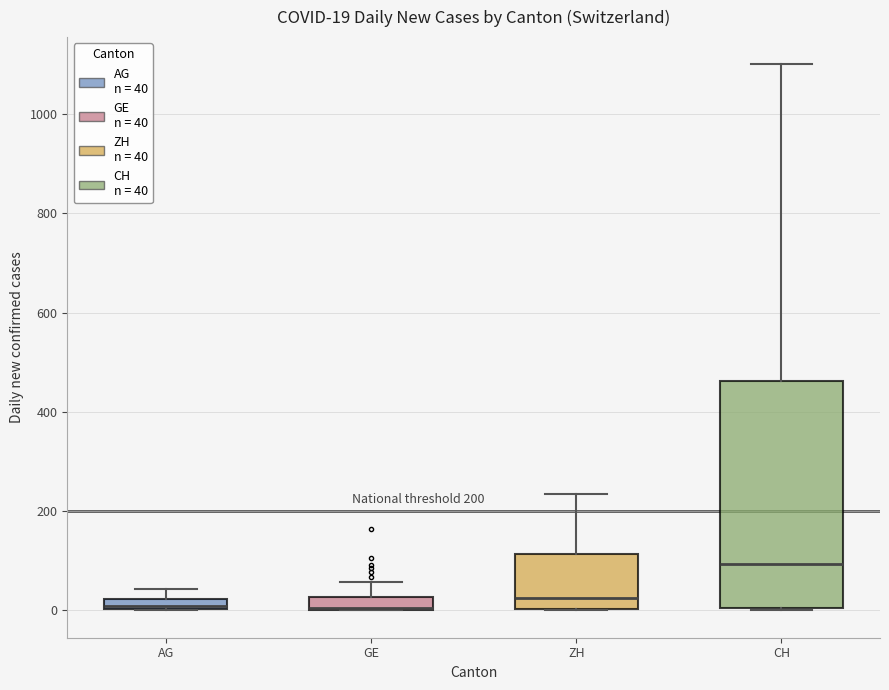

Which box is the tallest, from its lower edge to its upper edge?

CH